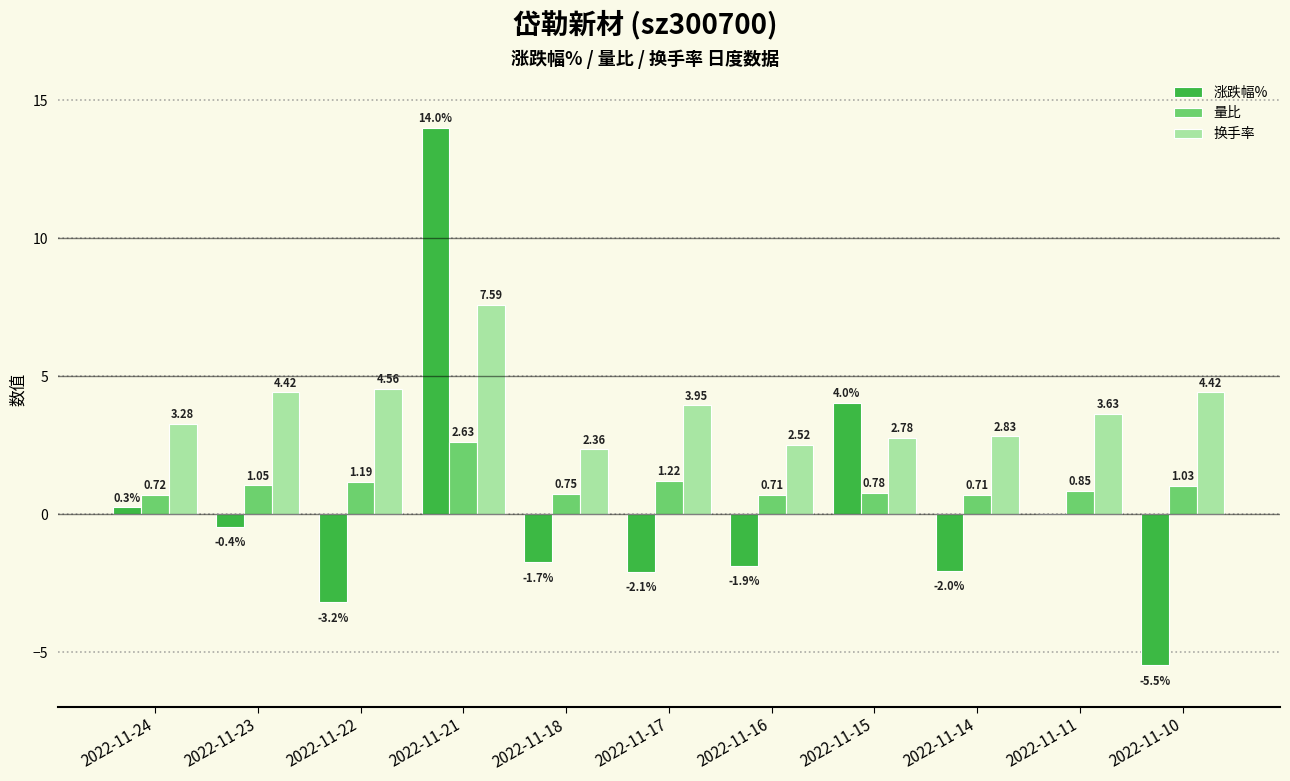

What is the sum of the 涨跌幅% values at 2022-11-18 and 2022-11-23?

-2.2